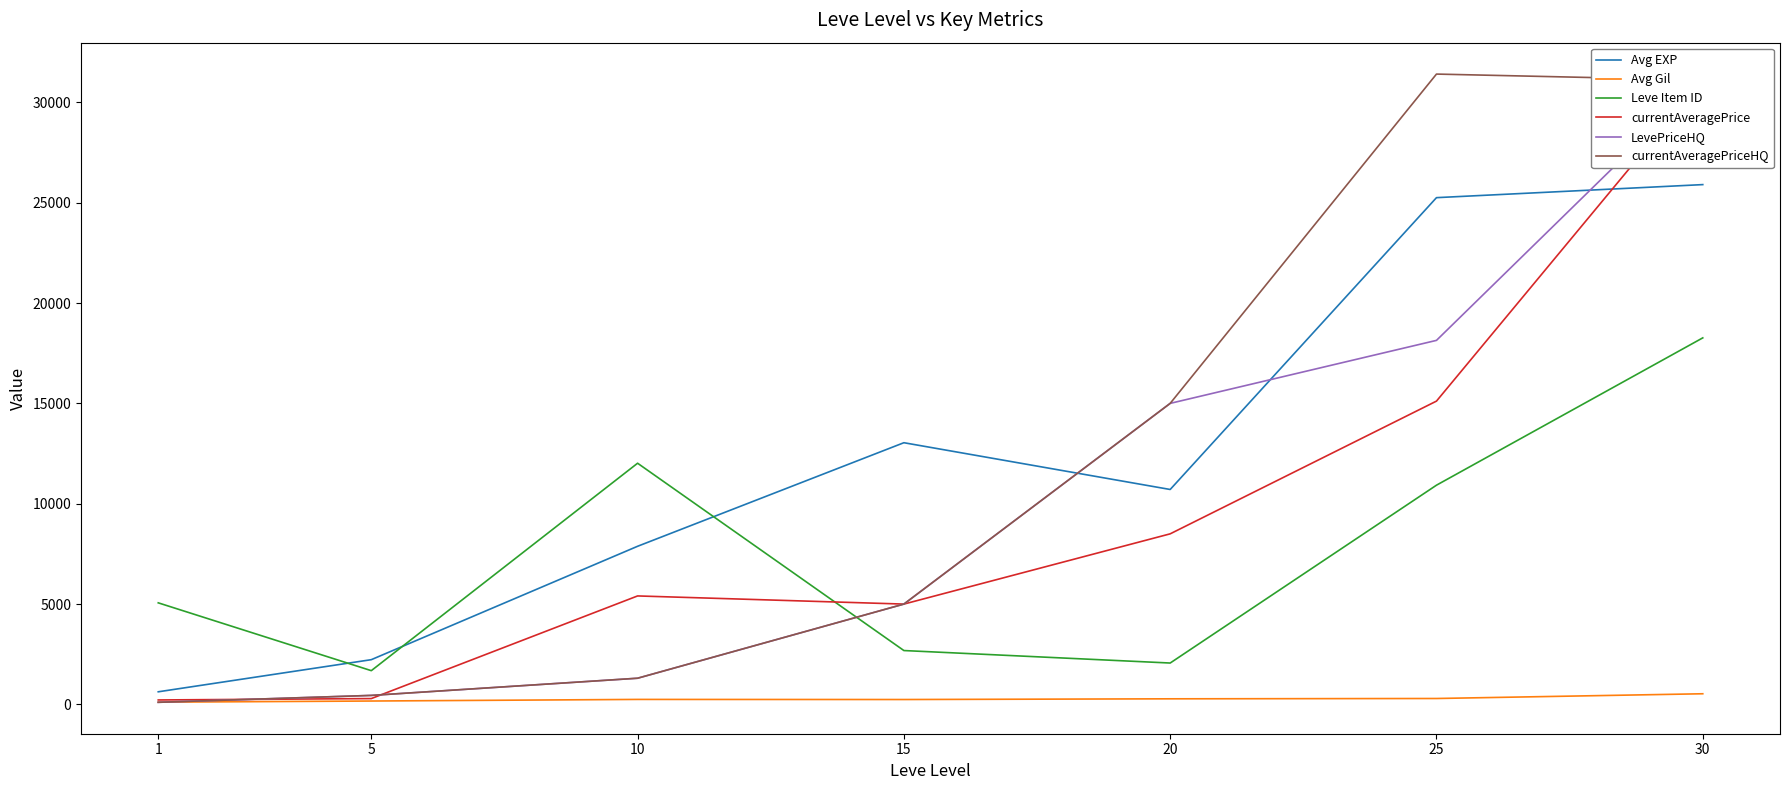

What is the value of the Leve Item ID point at the 3rd from the left?

12018